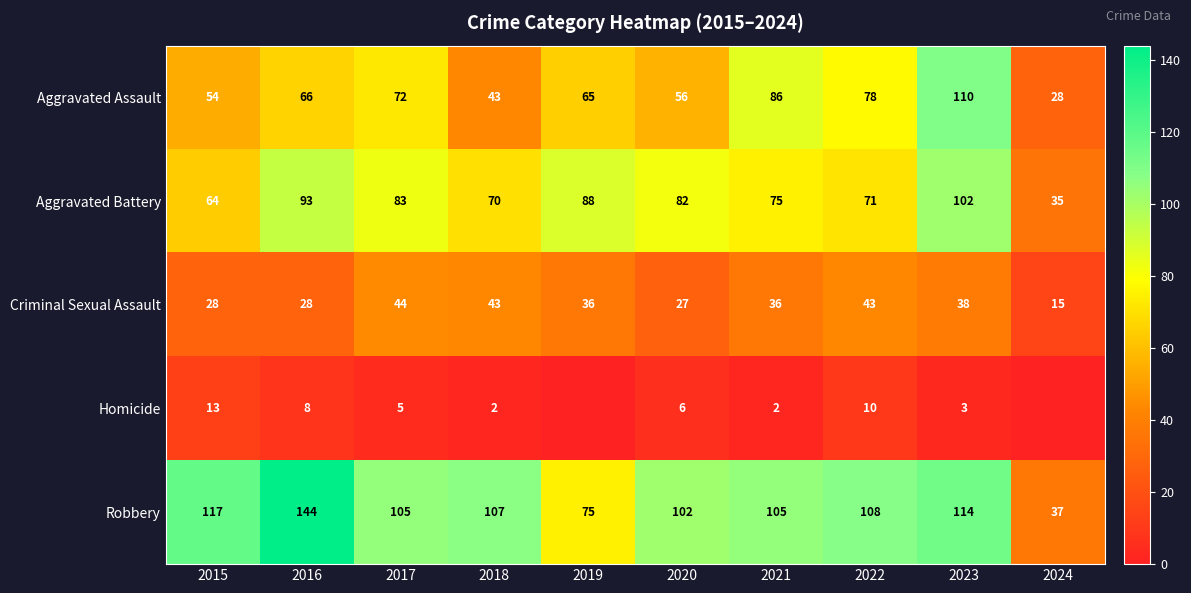

What is the maximum value for Aggravated Battery?

102